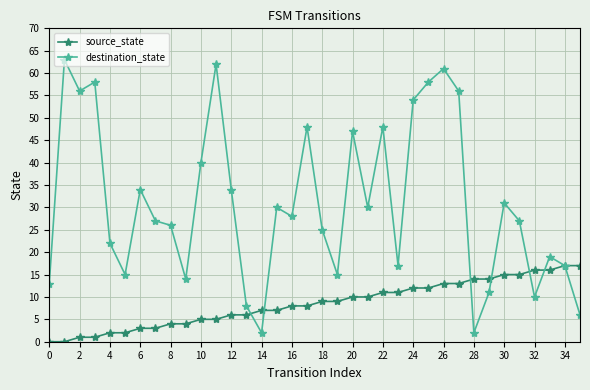

Does the chart have visible grid lines?

Yes